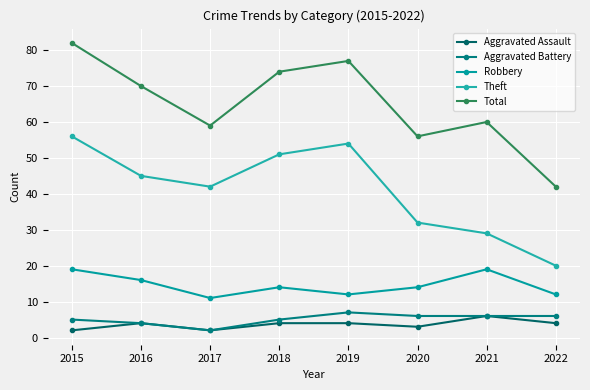

What is the difference between the highest and lowest values at 2017?

57